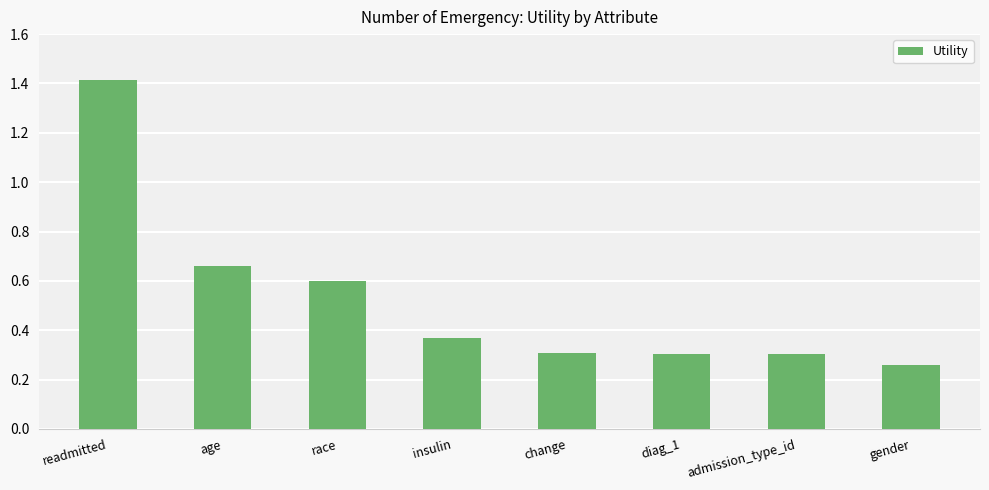

What is the ratio of the value at gender to the value at readmitted?

0.2